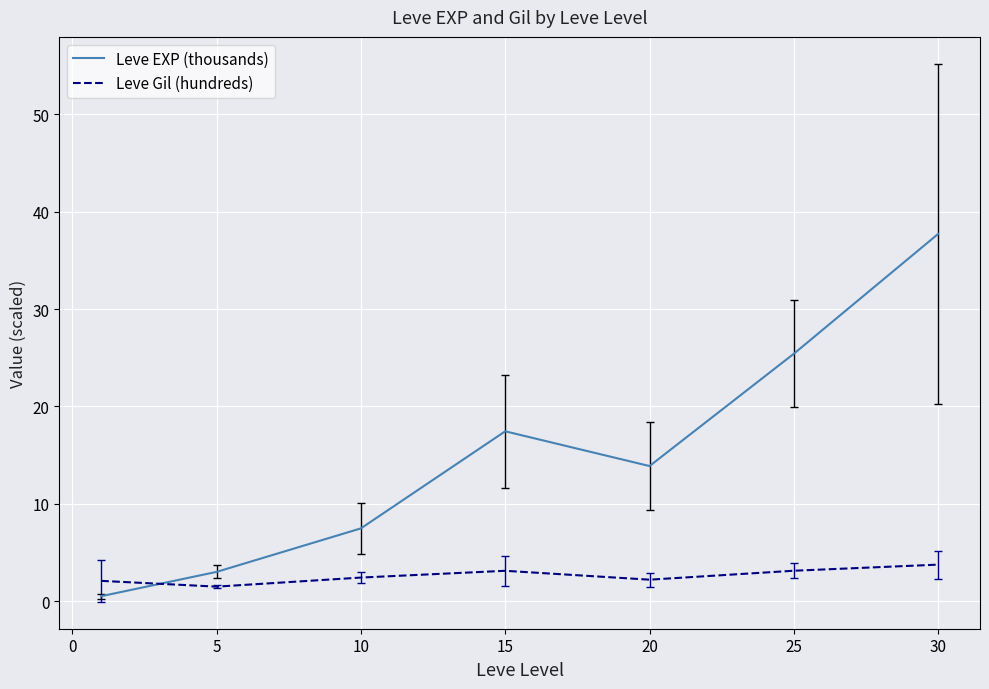

List the series in order of their peak value, highest first.

Leve EXP (thousands), Leve Gil (hundreds)